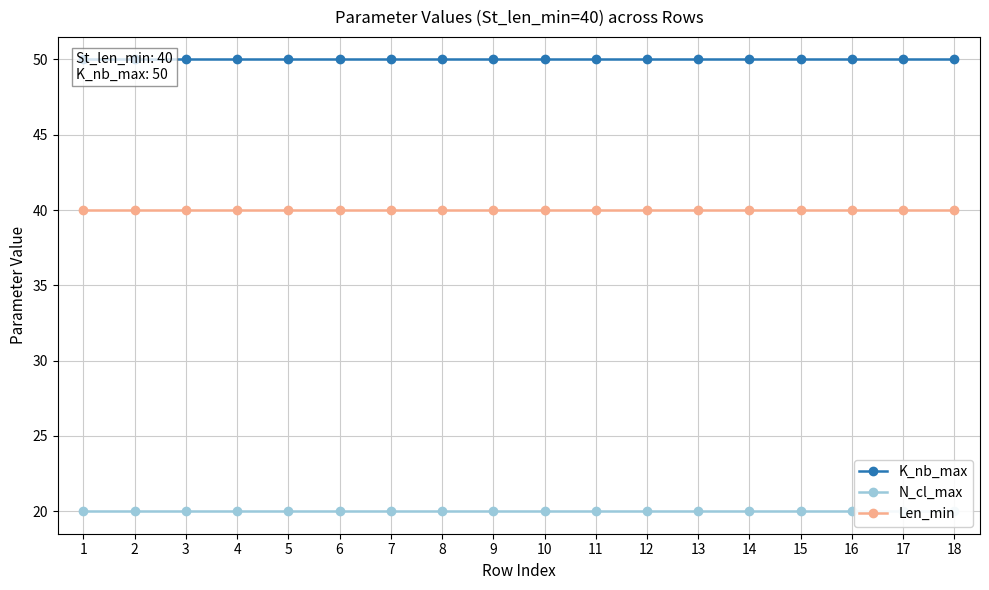

What is the value of the K_nb_max point at the 6th from the left?

50